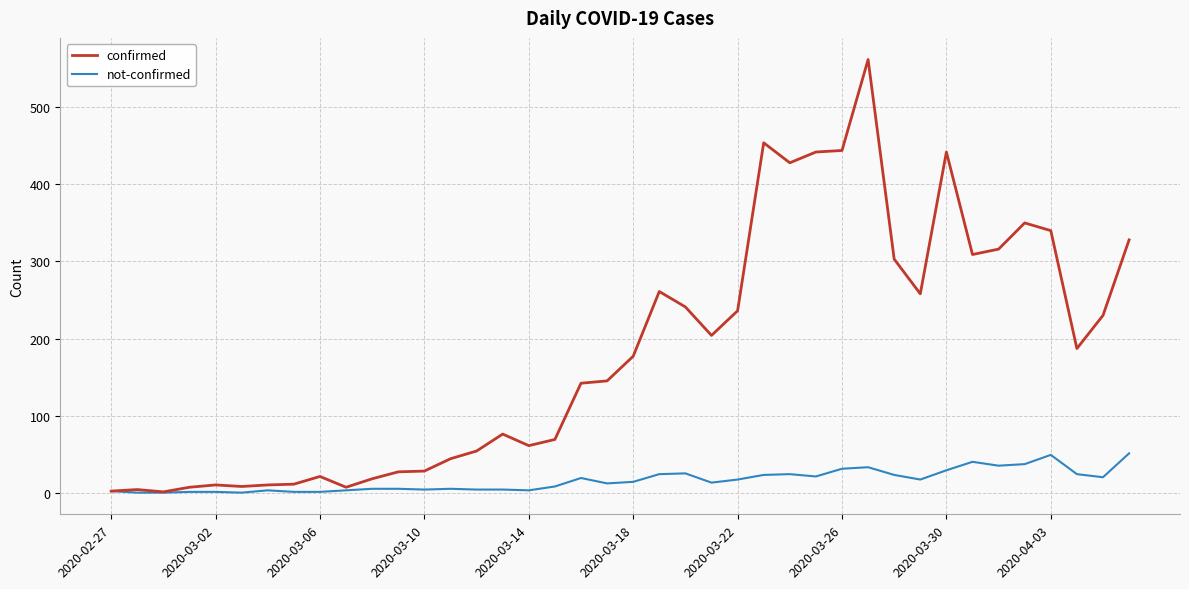

What are all the series names shown in the legend?

confirmed, not-confirmed